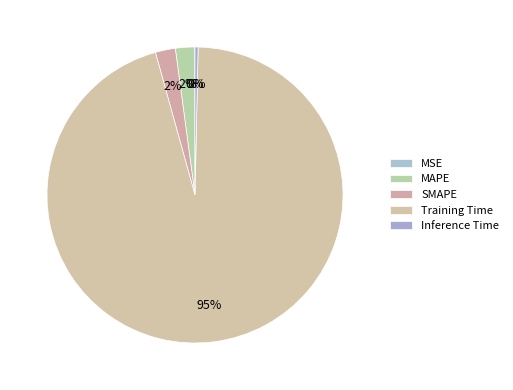

What is the total percentage of Training Time and MSE?

95.4%